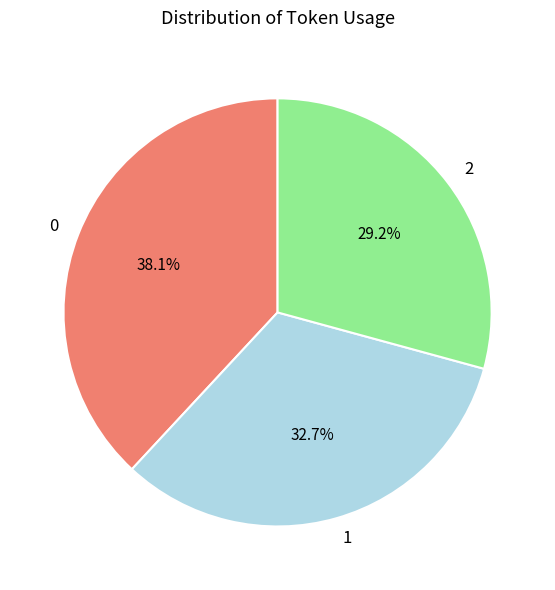

What percentage do 2 and 1 together represent?

61.9%